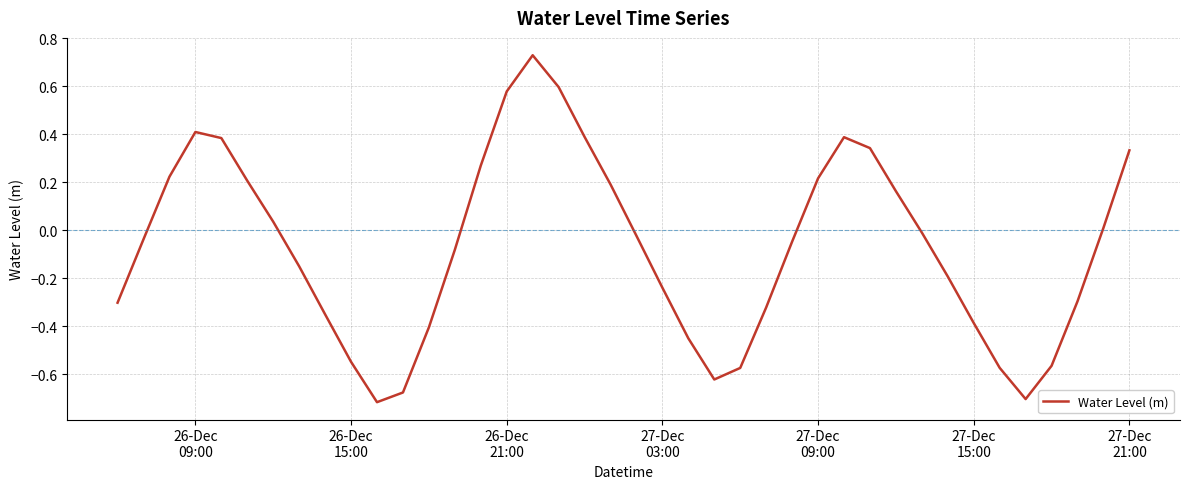

What is the difference between the maximum and minimum values?

1.4